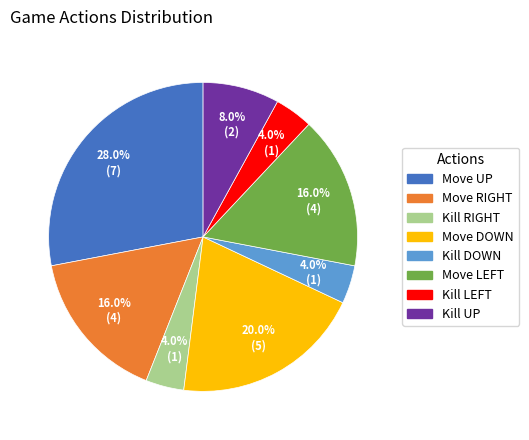

To the nearest percent, what is the average slice percentage?

12%